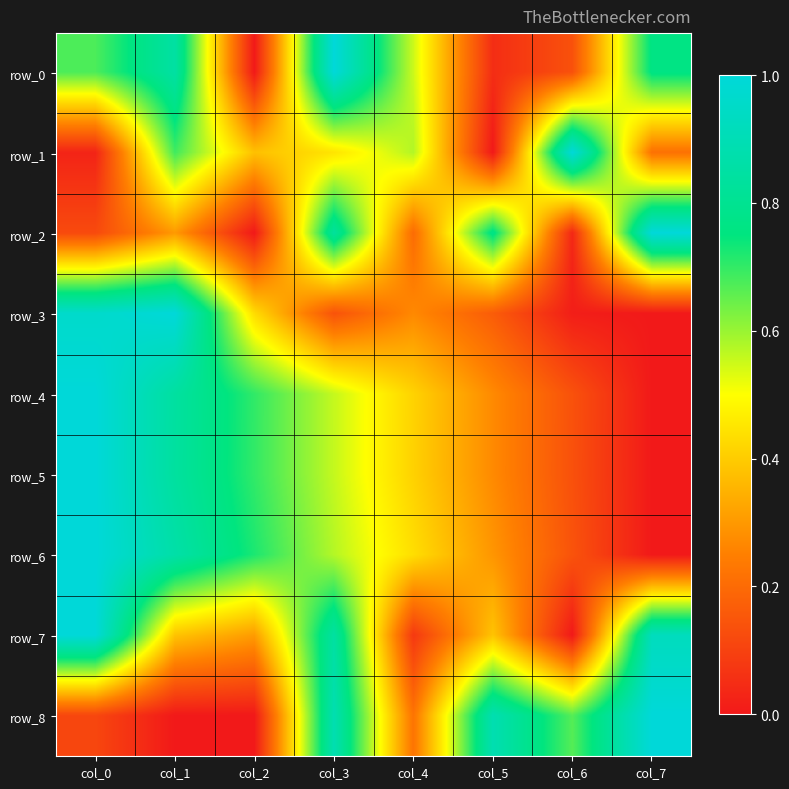

List the labels in order of row_0 value, largest first.

col_3, col_1, col_7, col_0, col_4, col_6, col_5, col_2